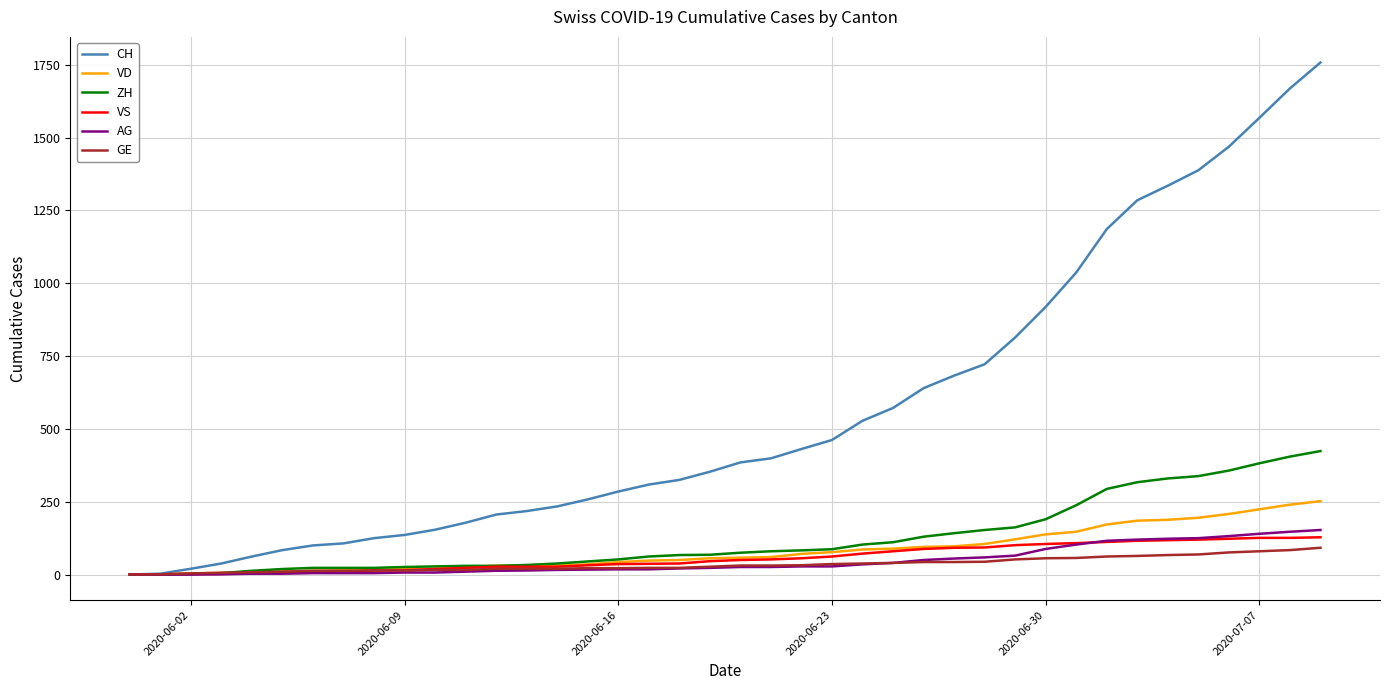

Which series has the largest total across all categories?

CH